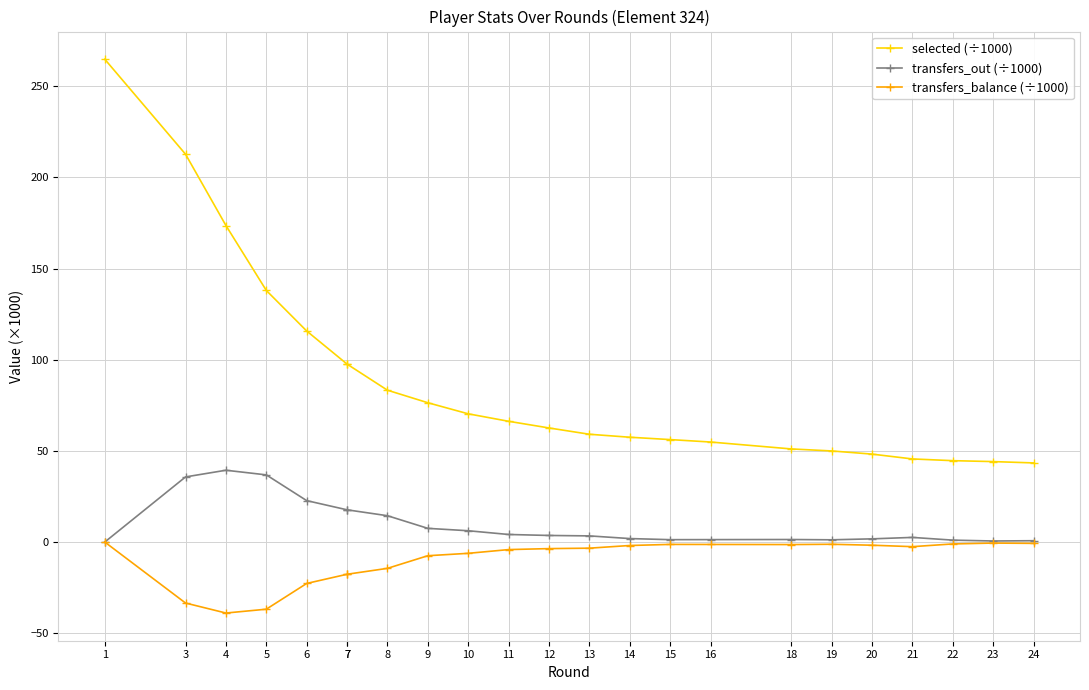

At which category does transfers_out (÷1000) reach its first local peak?

4